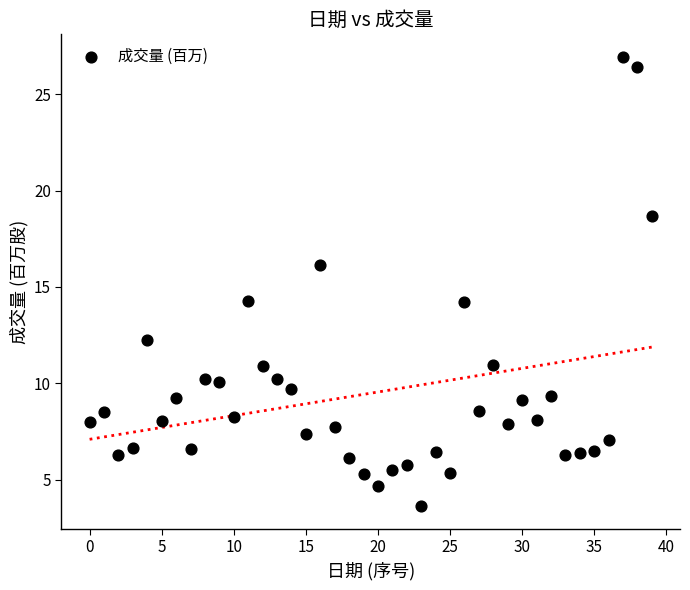

What is the range of Y values (max minus min)?

23.3